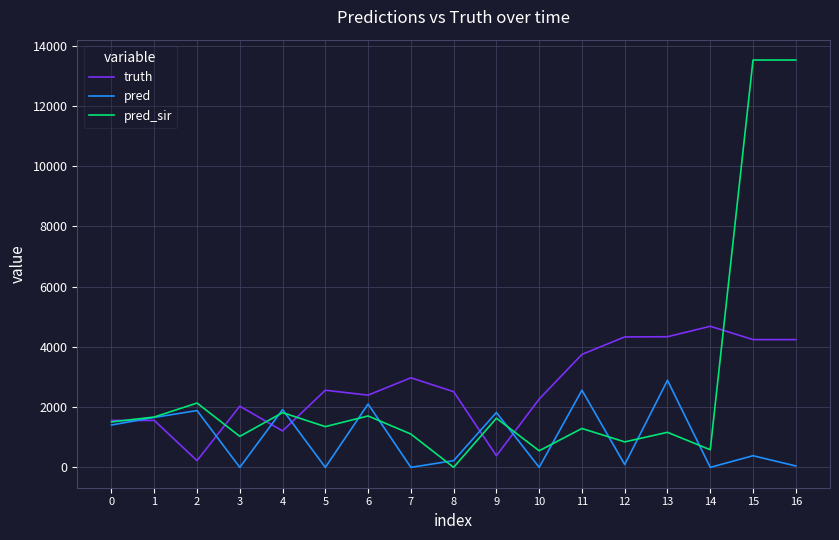

After their last crossing, which series has the higher values: truth or pred?

truth